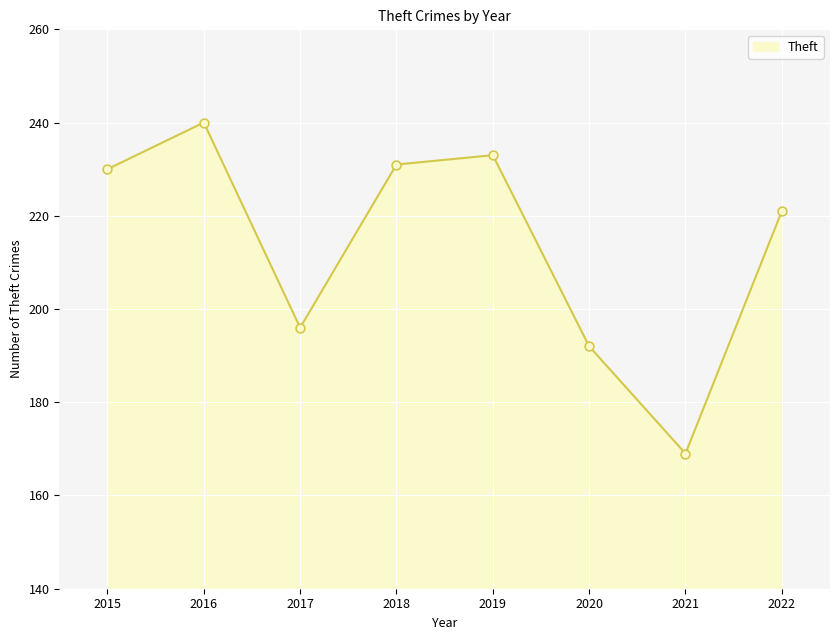

What is the change in value from 2019 to 2022?

-12